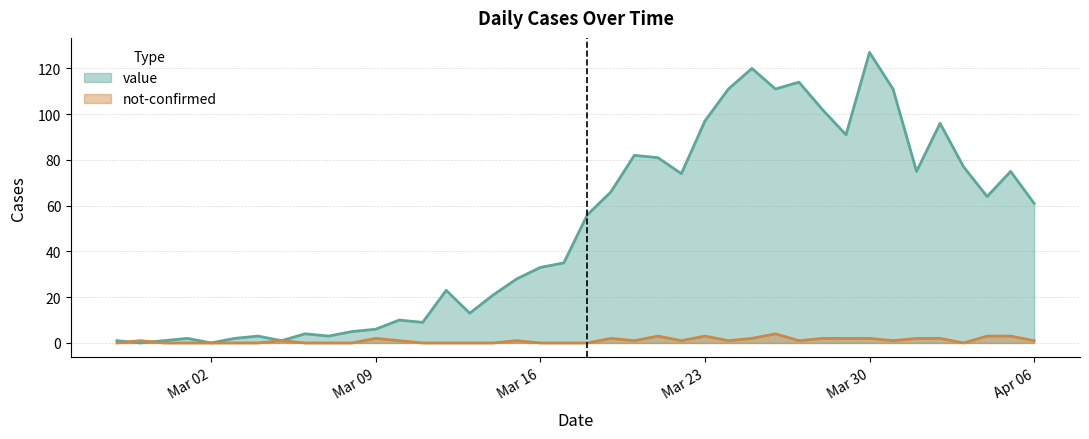

What is the value of the value point at the 29th from the left?

111